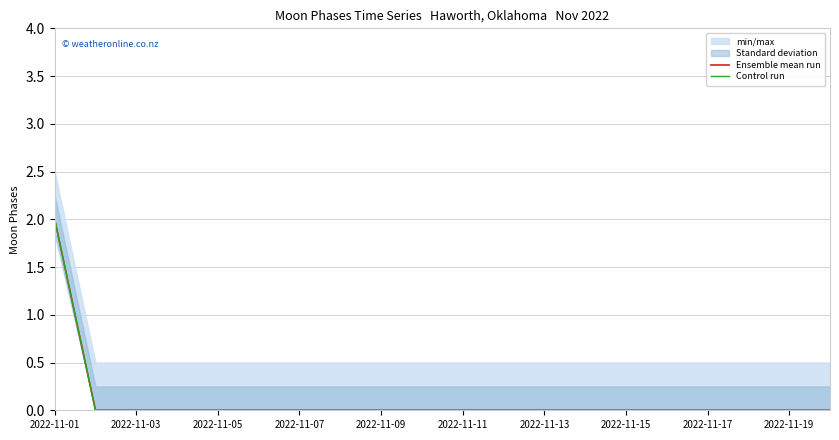

Reading right to left, what are all the values shown in this chart?

Ensemble mean run: 0	0	0	0	0	0	0	0	0	0	0	0	0	0	0	0	0	0	0	2
Control run: 0	0	0	0	0	0	0	0	0	0	0	0	0	0	0	0	0	0	0	2